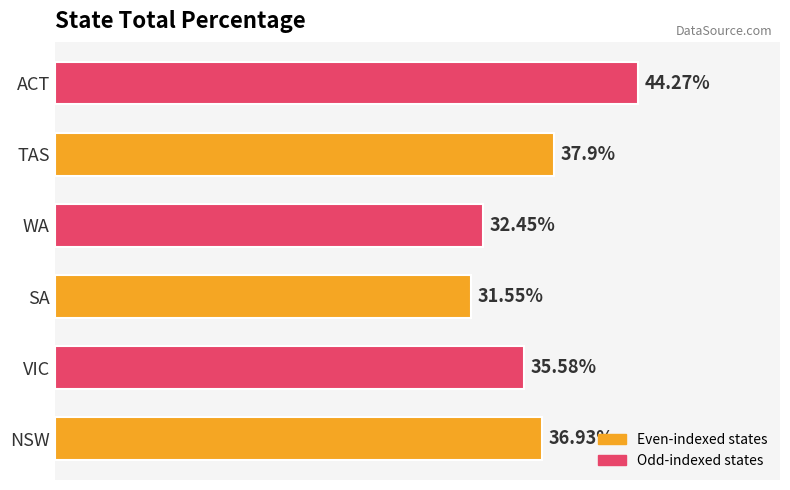

Which has a higher value, SA or ACT?

ACT